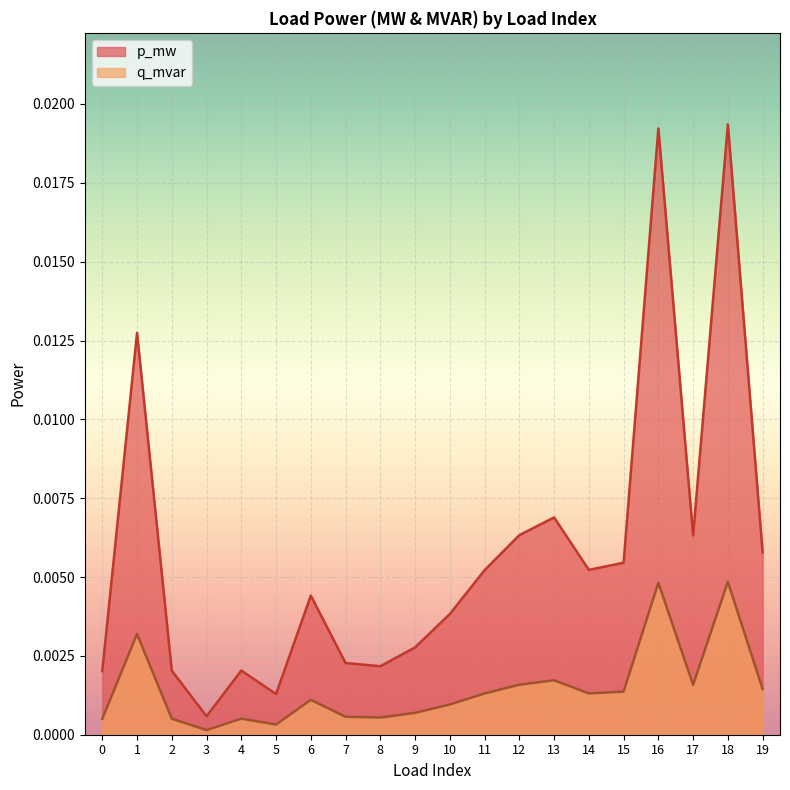

Which has a higher value, 2 or 17?

17